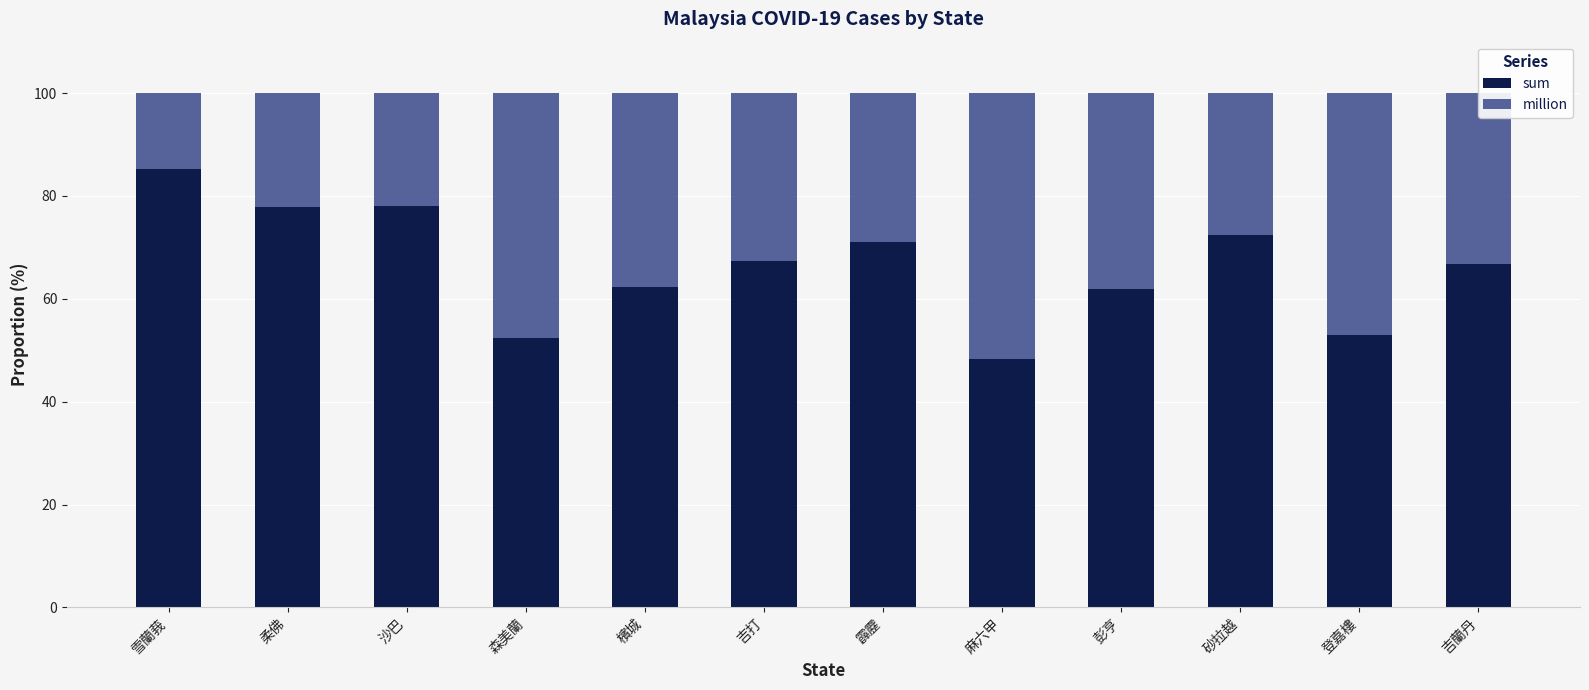

What is the sum of all sum values?

796.2